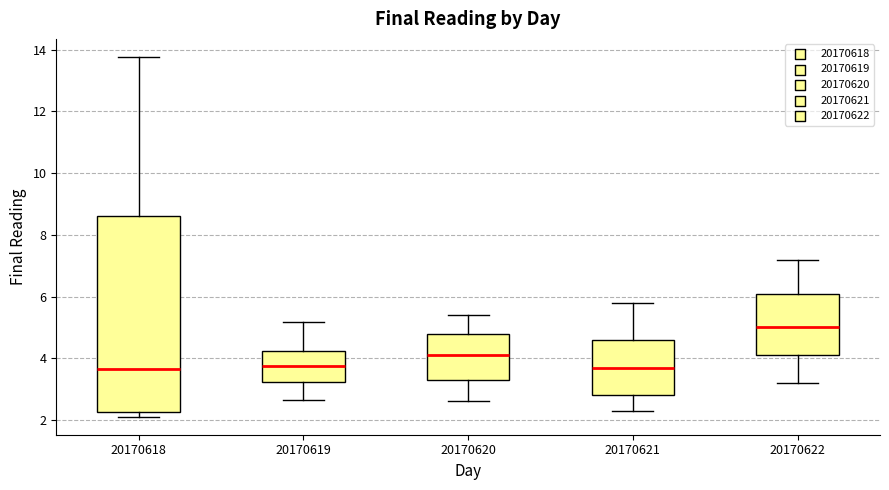

Reading left to right, read every box against the y-axis: the position of its median line, the range the box covers, and the ends of its whiskers. The values are not printed on the chart, so give them approximately, as read against the axis.

20170618: median 3.6, box 2.2 to 8.6, whiskers 2.2 (just below the box's lower edge) to 13.8
20170619: median 3.8, box 3.2 to 4.2, whiskers 2.6 to 5.2
20170620: median 4.2, box 3.4 to 4.8, whiskers 2.6 to 5.4
20170621: median 3.8, box 2.8 to 4.6, whiskers 2.4 to 5.8
20170622: median 5.0, box 4.2 to 6.2, whiskers 3.2 to 7.2